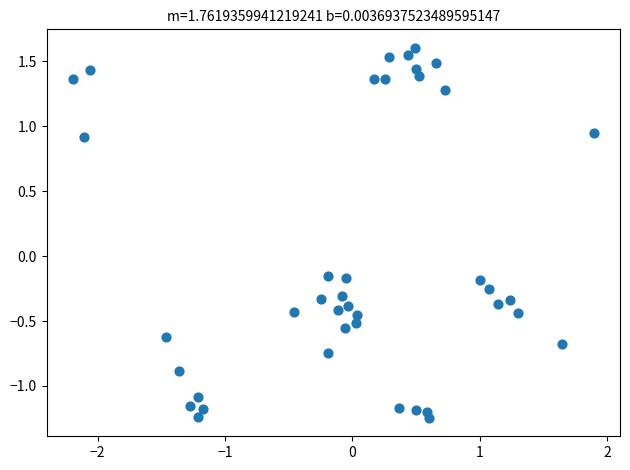

What is the range of X values (max minus min)?

4.1